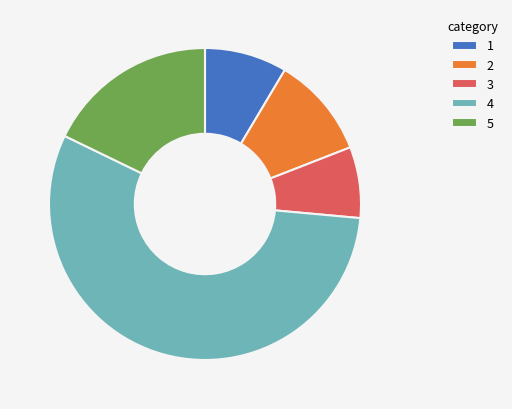

How many slices are in this pie chart?

5